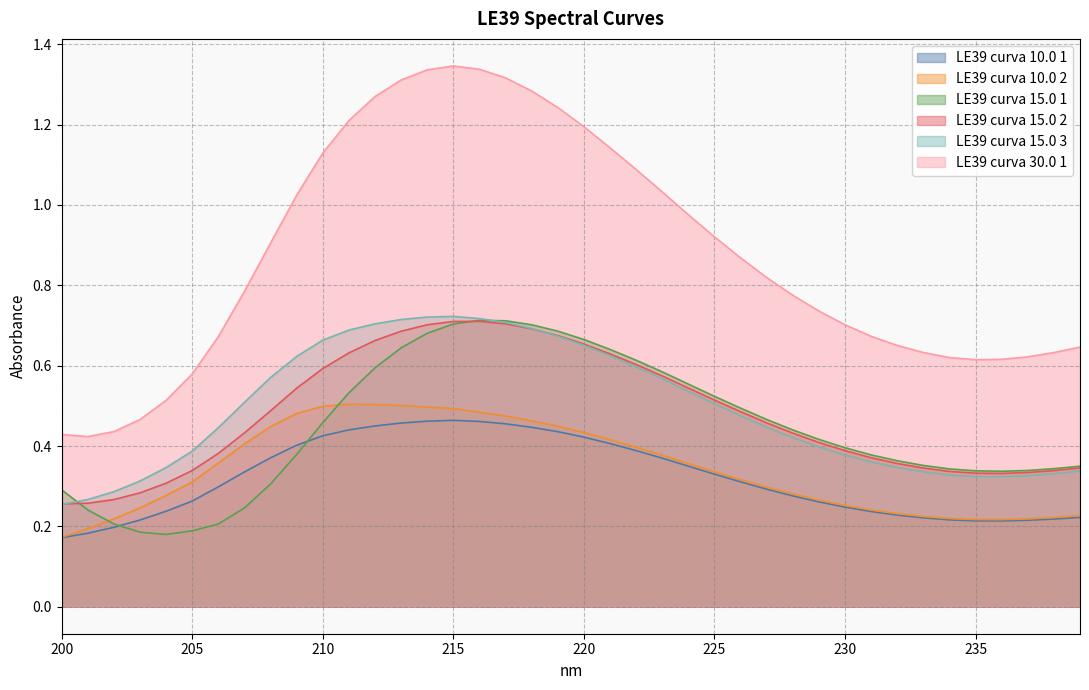

What value does the LE39 curva 15.0 1 series have at 231?

0.4